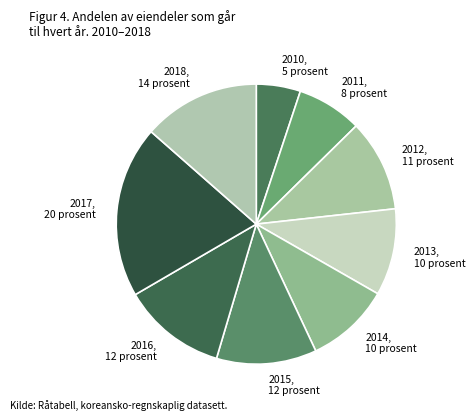

Is 2010, 5 prosent the majority of the pie?

No